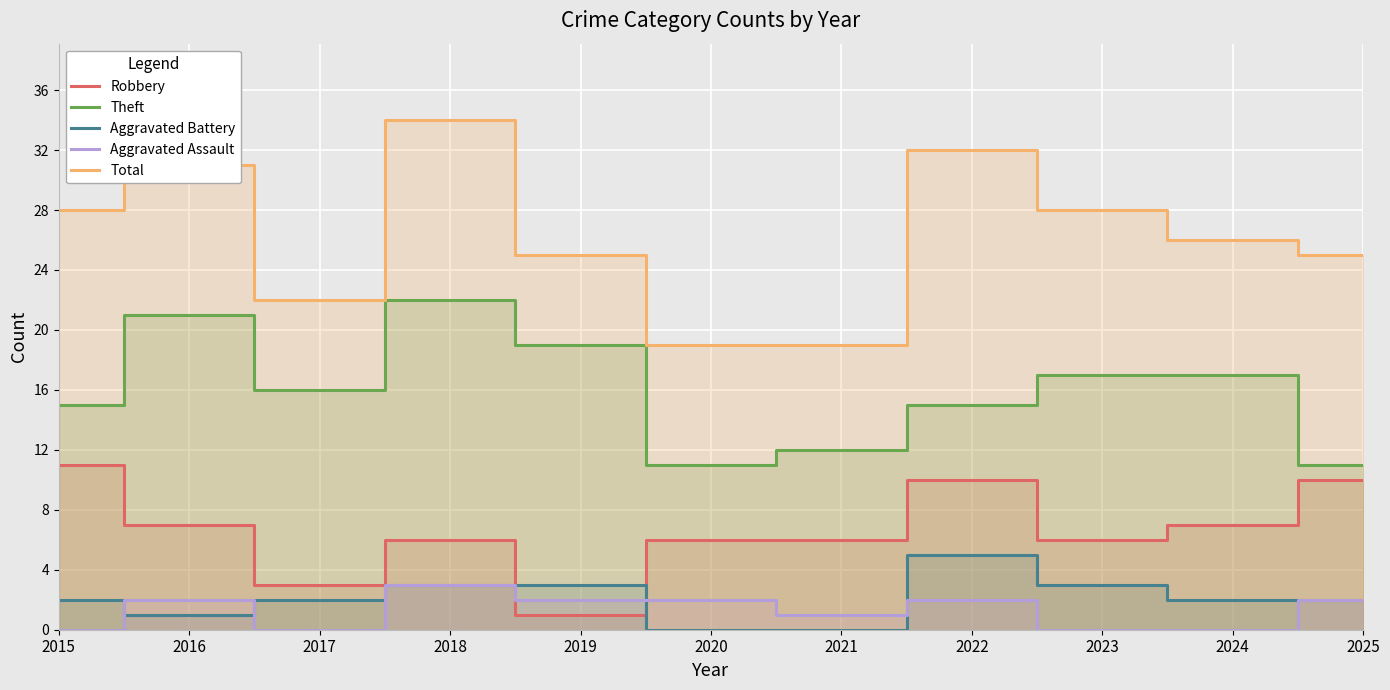

Between 2018 and 2016, which is larger?

2016